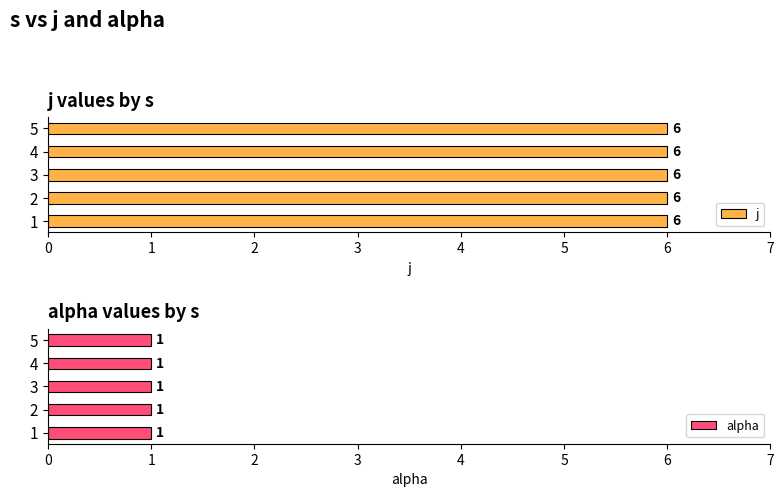

At which category is the sum across all series the highest?

1